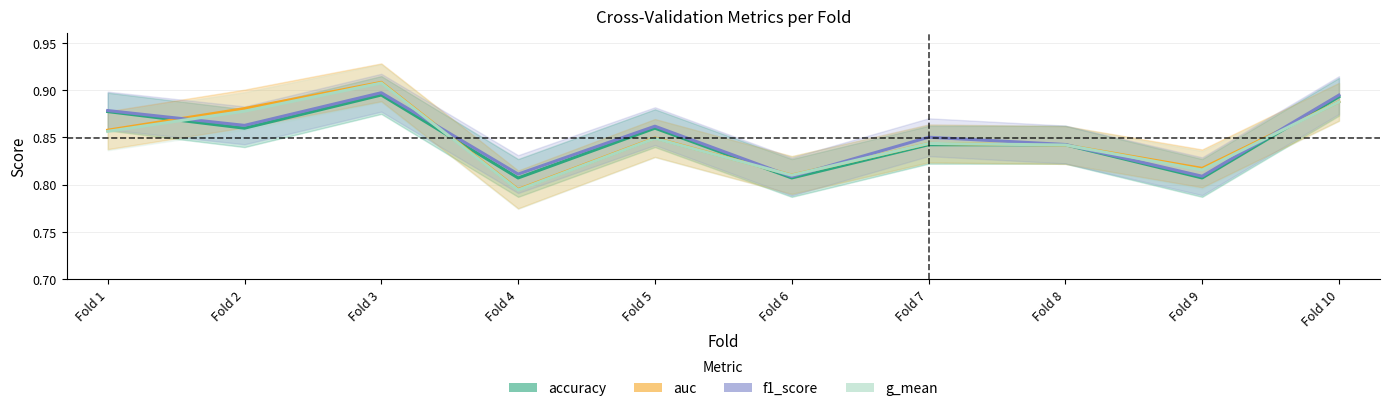

Is the value of auc at Fold 5 greater than the value of g_mean at Fold 4?

Yes